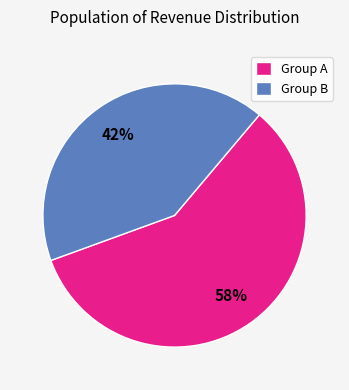

Which has a higher value, Group A or Group B?

Group A